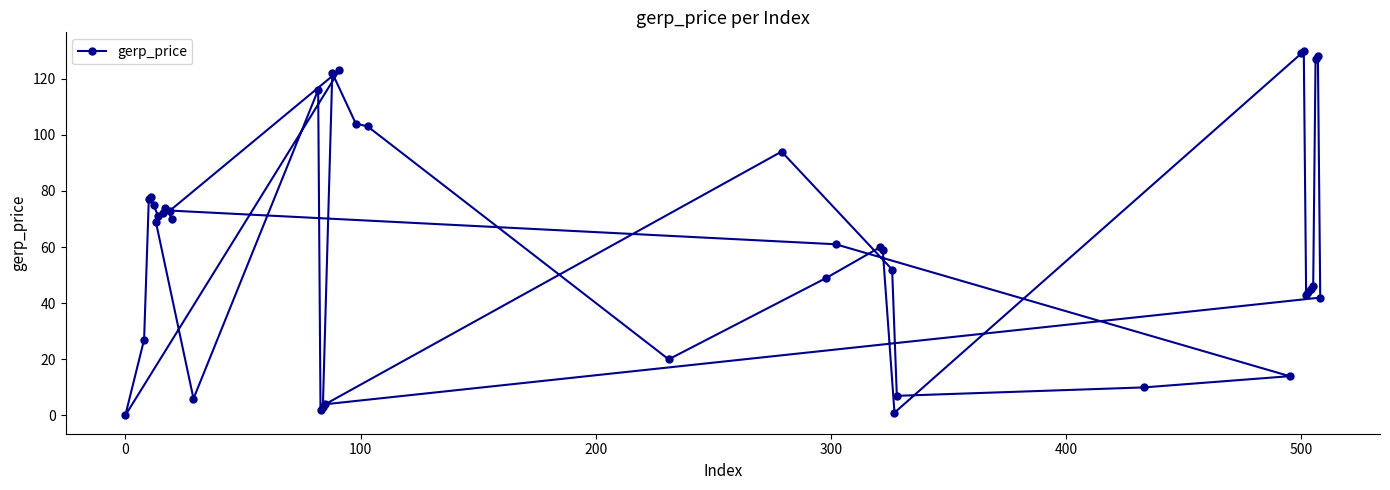

Count the number of data series in this chart.

1